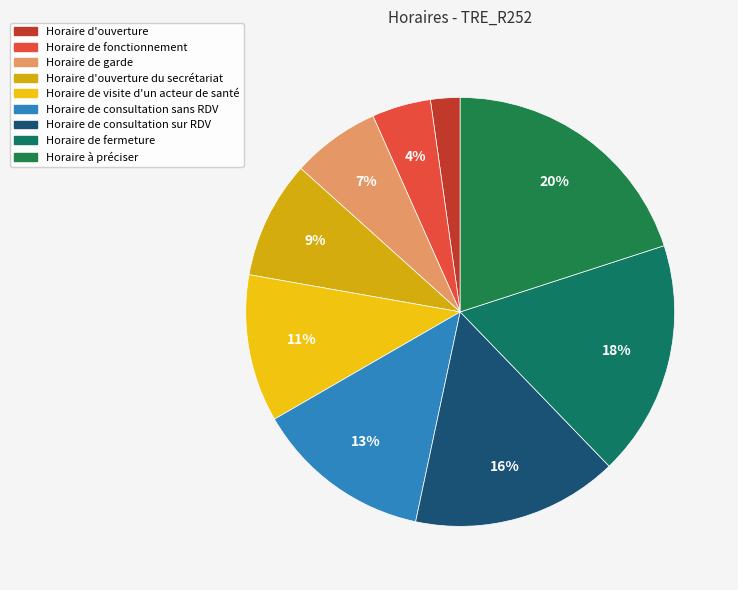

Count the number of slices in the pie.

9